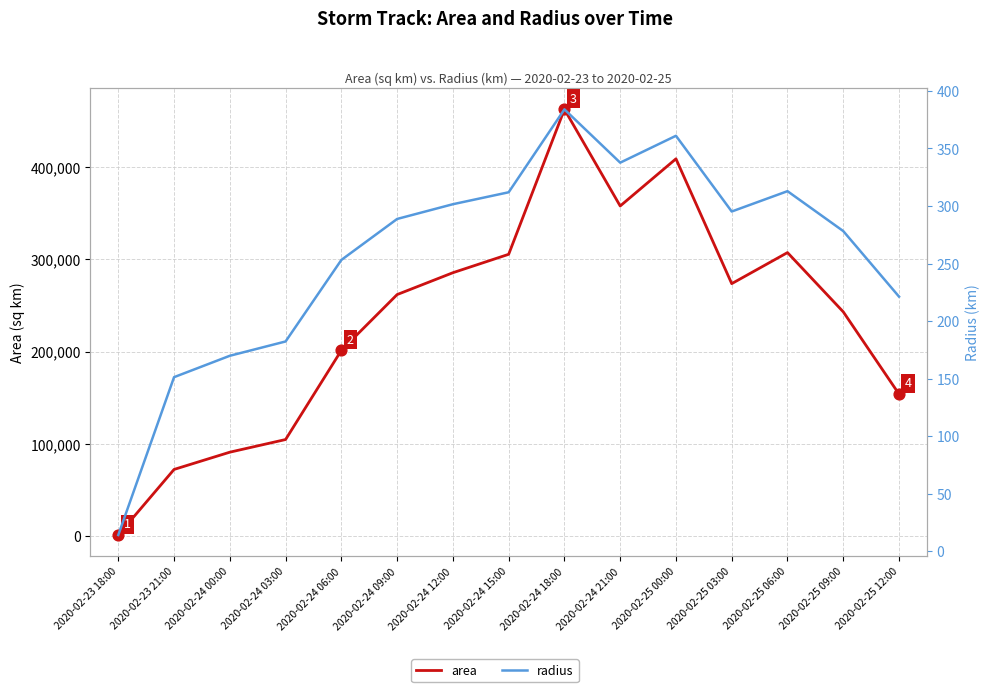

What are all the series names shown in the legend?

area, radius